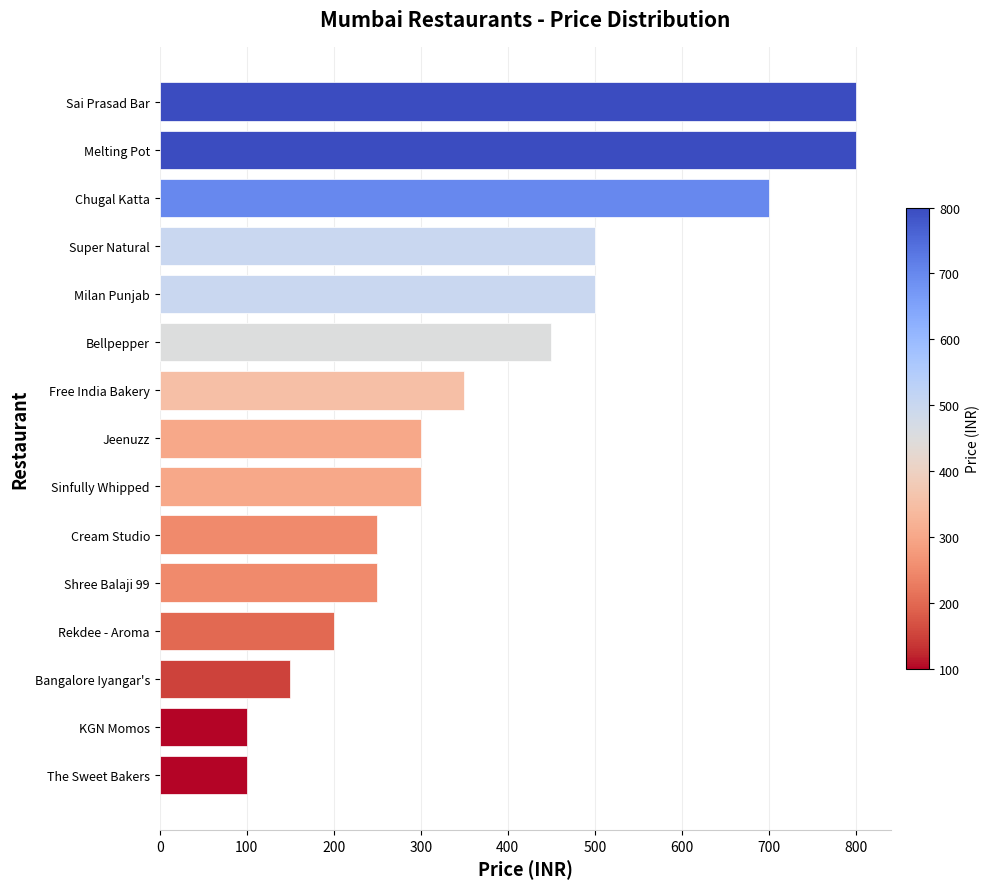

The value at Free India Bakery is 222. True or false?

False